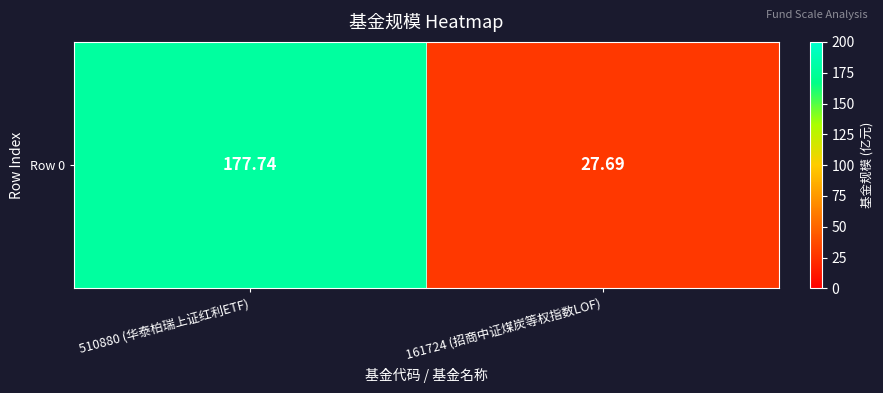

Reading left to right, extract all data points from this chart.

510880 (华泰柏瑞上证红利ETF)=177.7	161724 (招商中证煤炭等权指数LOF)=27.7